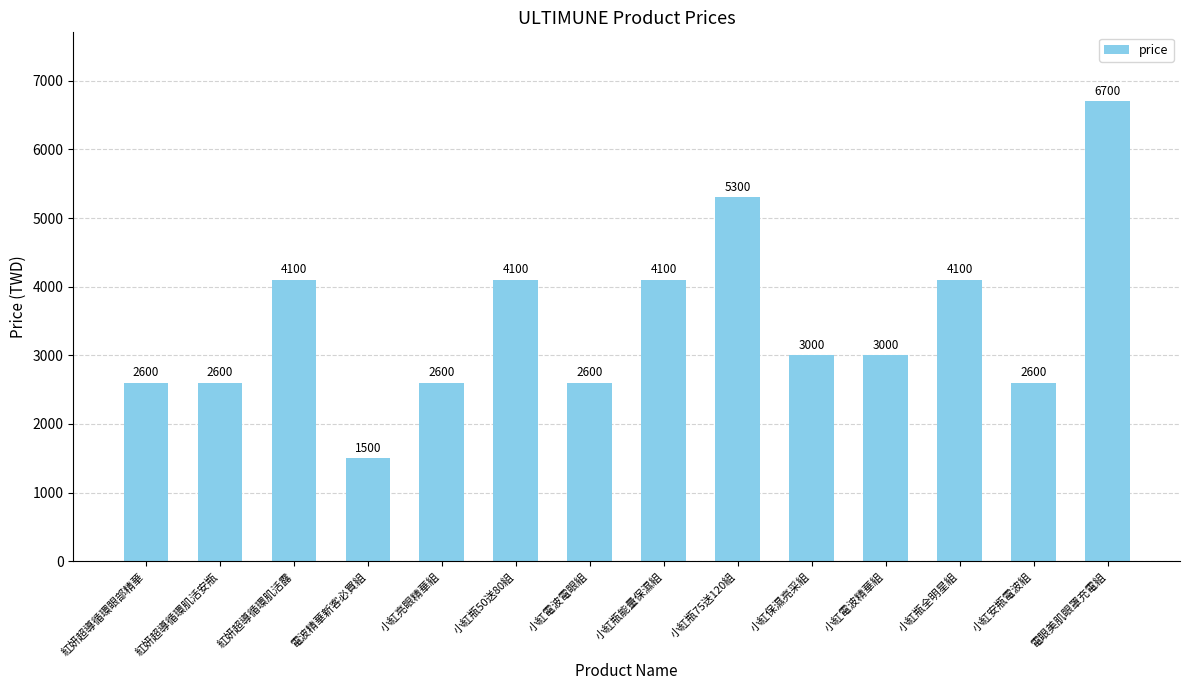

Between 紅妍超導循環肌活安瓶 and 小紅保濕亮采組, which is larger?

小紅保濕亮采組